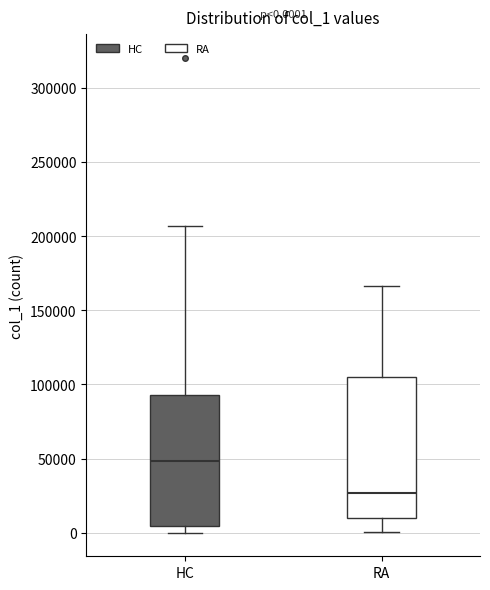

Which box's median line is the lowest?

RA